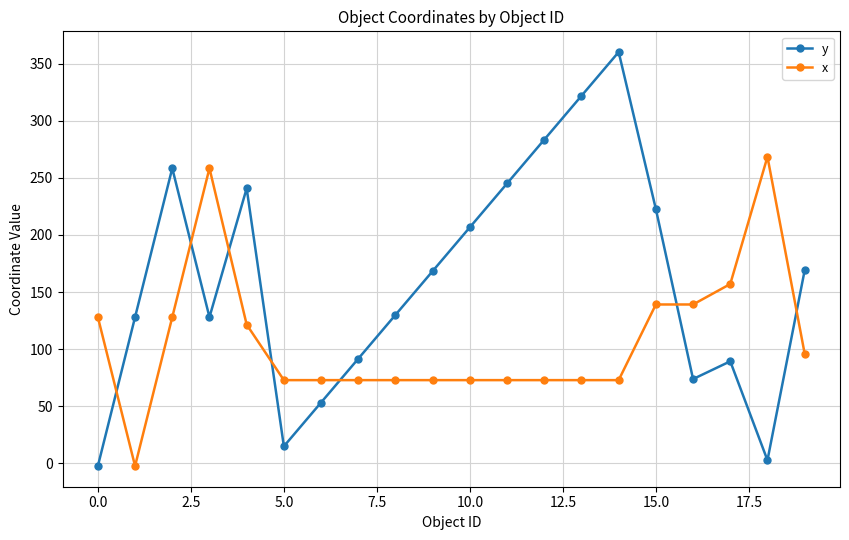

What is the difference between the maximum and minimum values in the y series?

362.9